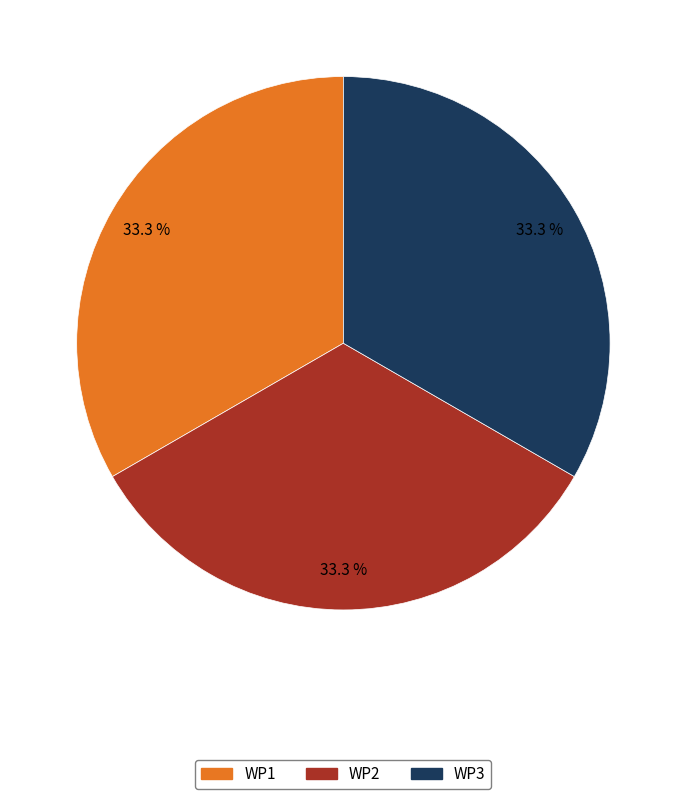

What percentage do WP3 and WP2 together represent?

66.7%